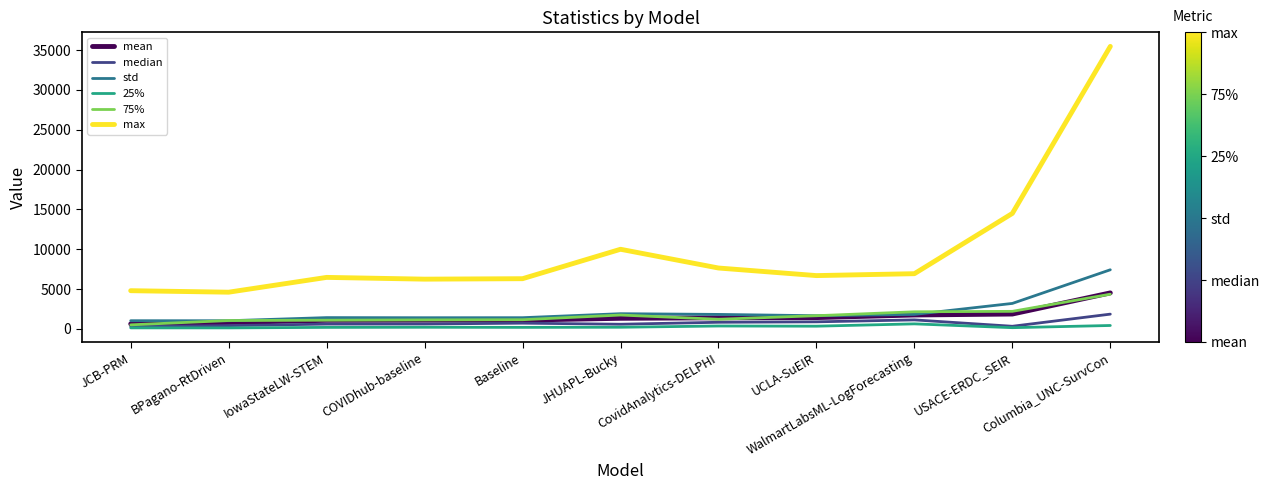

True or false: std and max intersect in this chart.

False